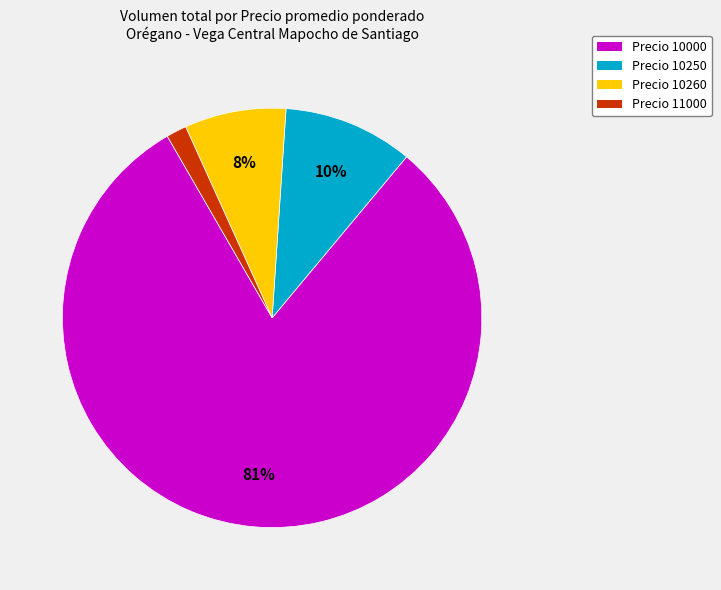

Does any single category account for the majority?

Yes